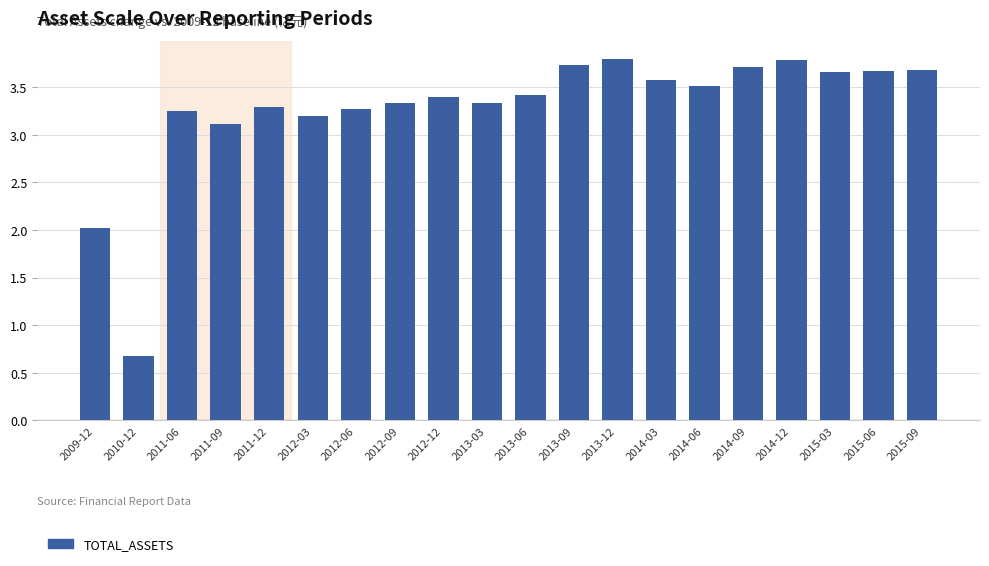

What is the difference between the maximum and minimum values?

3.1